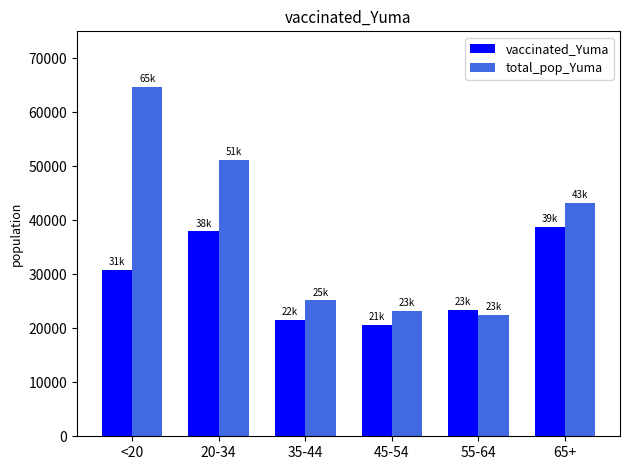

What is the label of the 5th bar from the right?

20-34